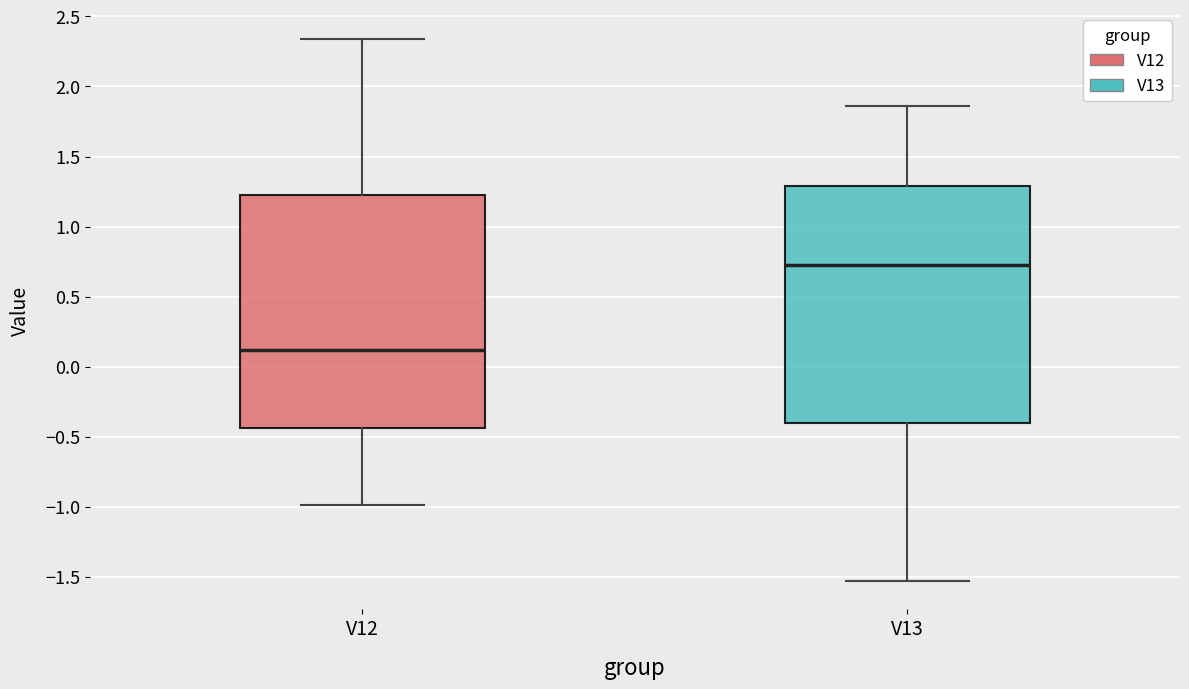

Which box's median line is the highest?

V13